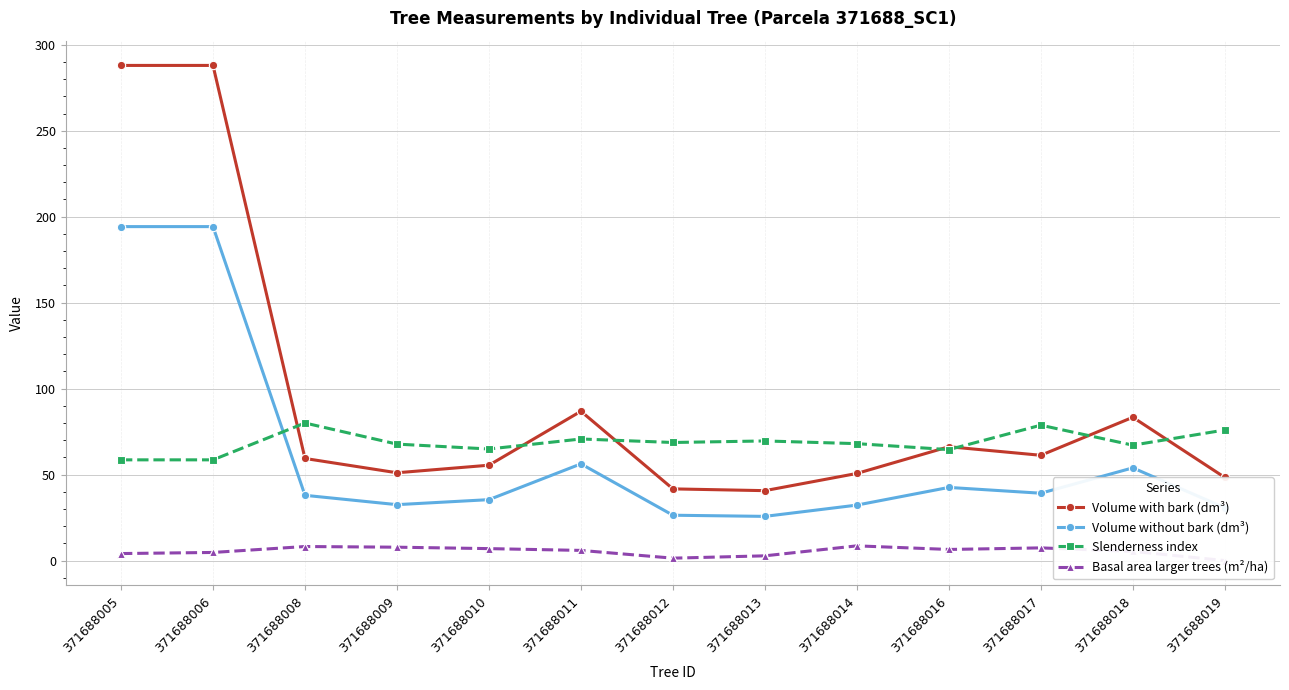

Which series has the largest total across all categories?

Volume with bark (dm³)